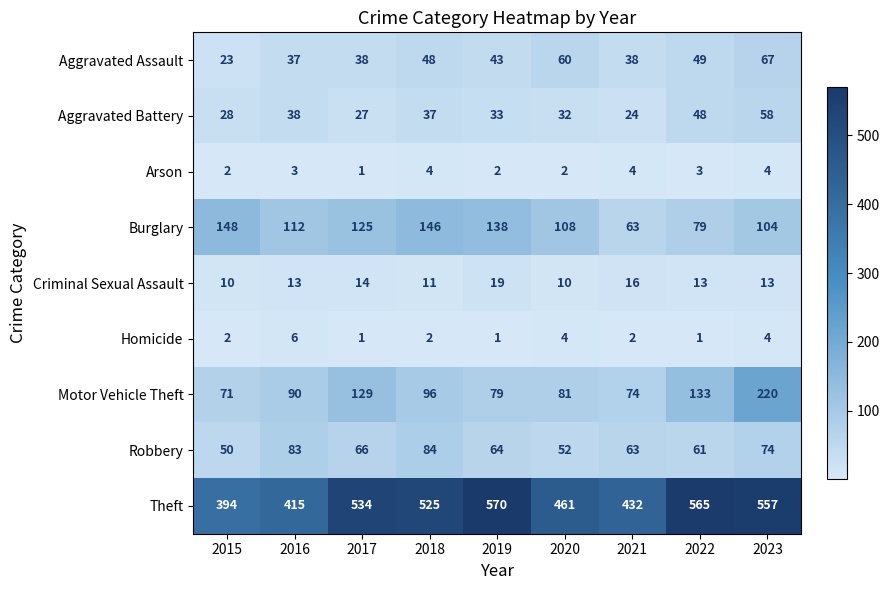

What is the sum of all Motor Vehicle Theft values?

973